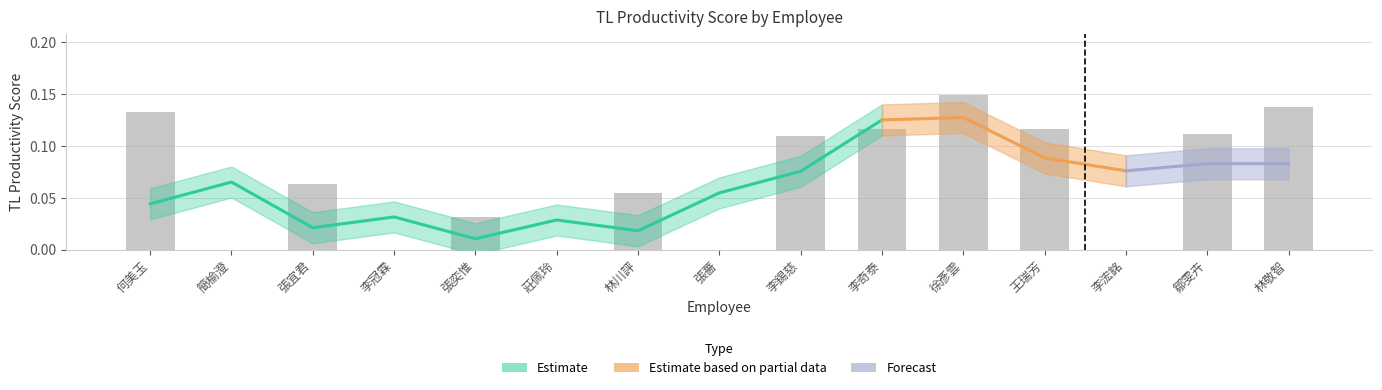

Are the bars grouped side by side (vs. stacked)?

No